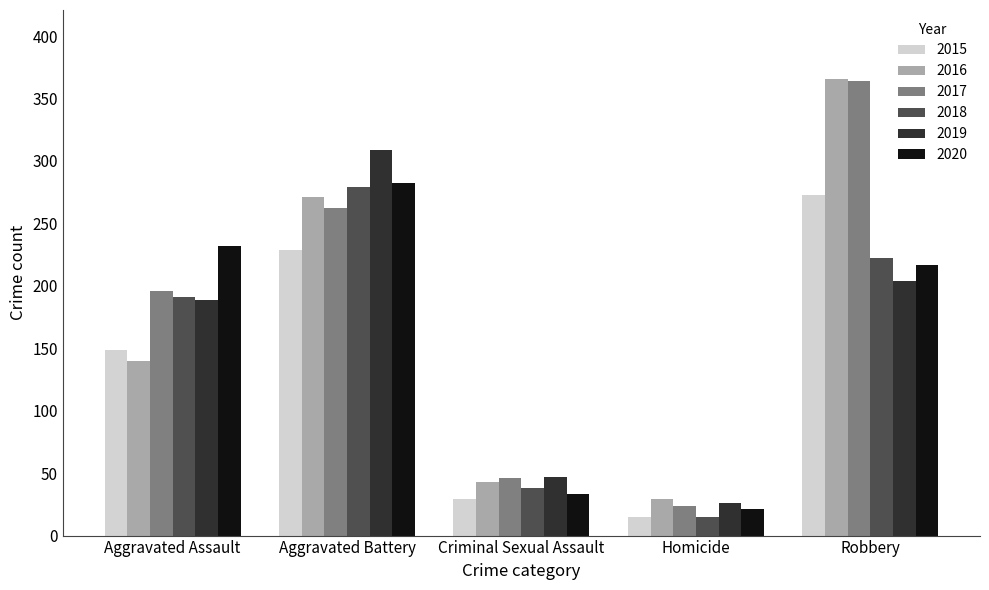

Which series has the largest range (max minus min)?

2017